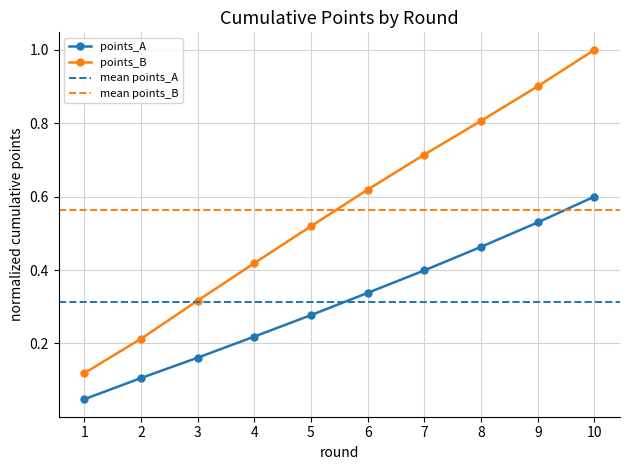

The points_A series shows 0.3 at 6. True or false?

True